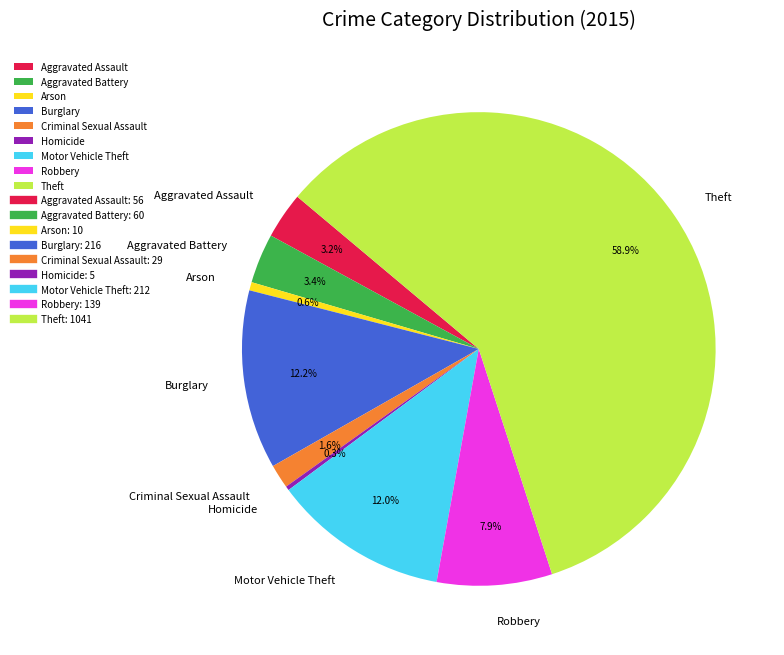

To the nearest percent, what is the difference between the largest and smallest slice percentages?

59%